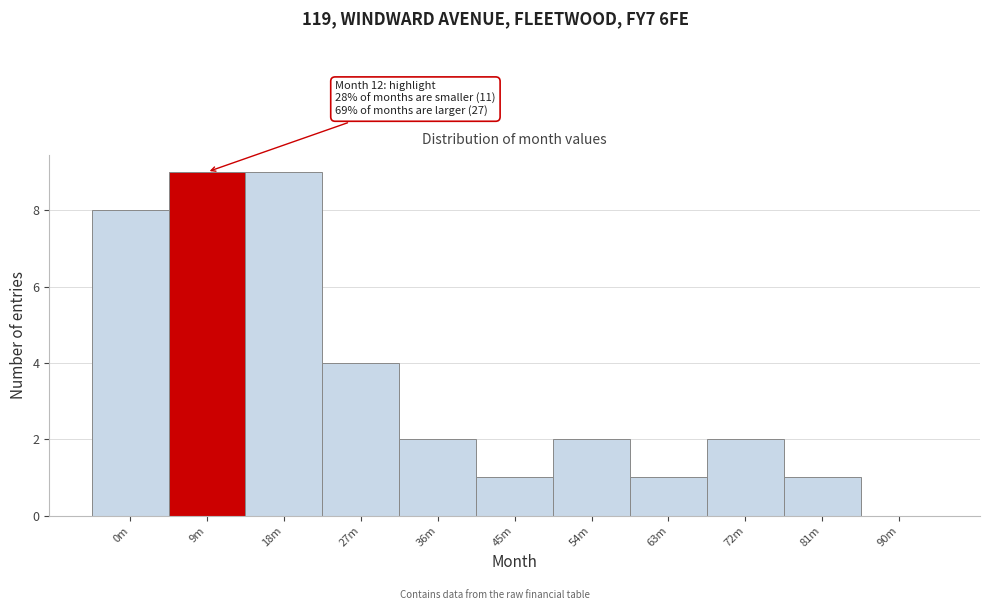

Reading right to left, list all the values displayed in this chart.

90m=0	81m=1	72m=2	63m=1	54m=2	45m=1	36m=2	27m=4	18m=9	9m=9	0m=8